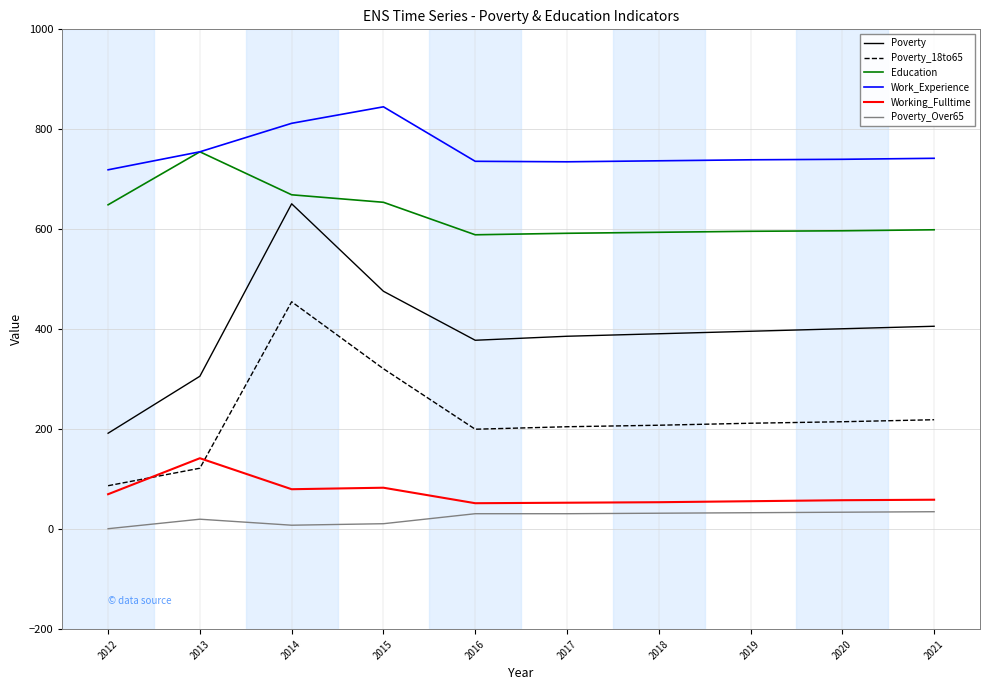

At which category does the chart reach its peak across all series?

2015